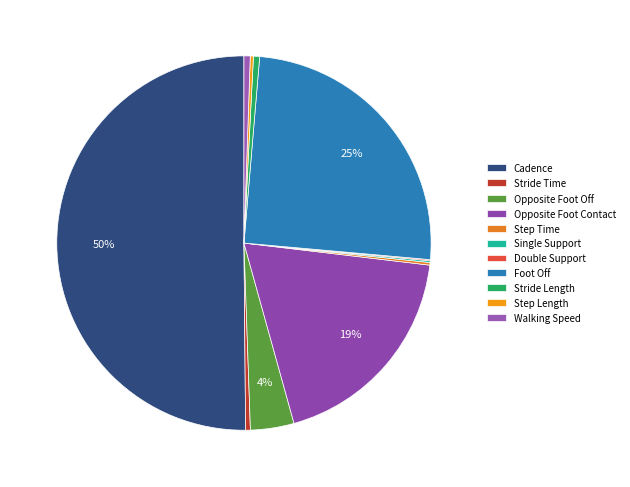

To the nearest percent, what is the average slice percentage?

9%